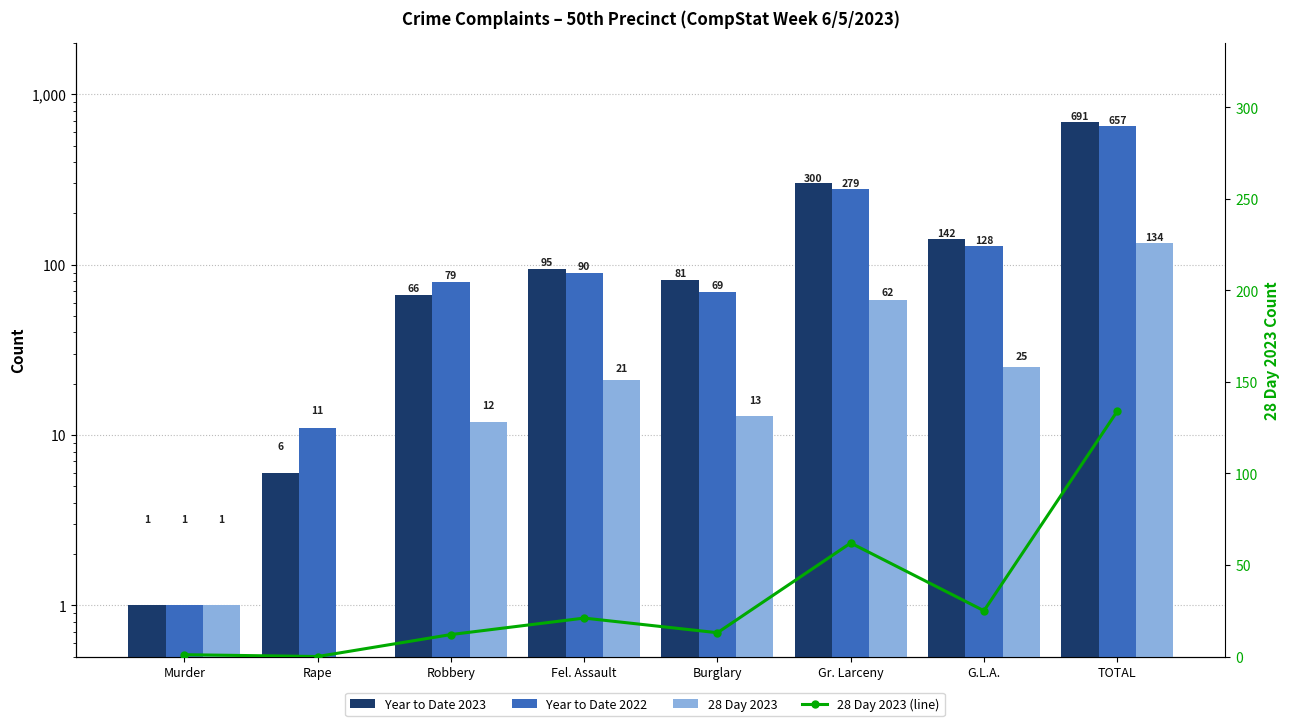

Reading left to right, transcribe all the data shown in this chart.

Year to Date 2023: Murder=1	Rape=6	Robbery=66	Fel. Assault=95	Burglary=81	Gr. Larceny=300	G.L.A.=142	TOTAL=691
Year to Date 2022: Murder=1	Rape=11	Robbery=79	Fel. Assault=90	Burglary=69	Gr. Larceny=279	G.L.A.=128	TOTAL=657
28 Day 2023: Murder=1	Rape=0	Robbery=12	Fel. Assault=21	Burglary=13	Gr. Larceny=62	G.L.A.=25	TOTAL=134
28 Day 2023 (line): Murder=1	Rape=0	Robbery=12	Fel. Assault=21	Burglary=13	Gr. Larceny=62	G.L.A.=25	TOTAL=134